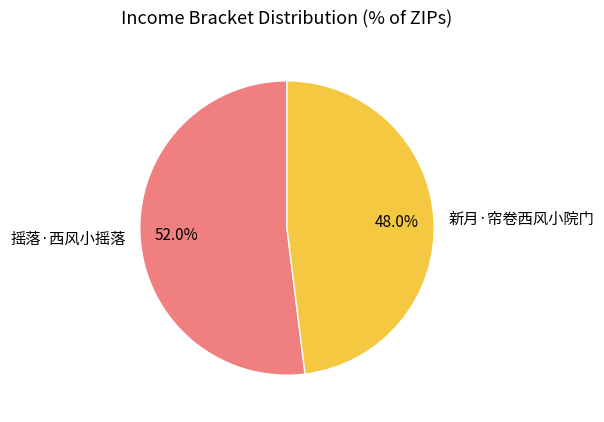

Combined, do 摇落·西风小摇落 and 新月·帘卷西风小院门 account for over 50%?

Yes